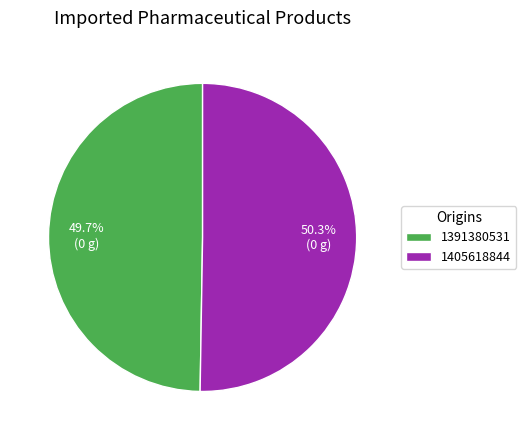

True or false: 1405618844 accounts for 50% of the total.

True